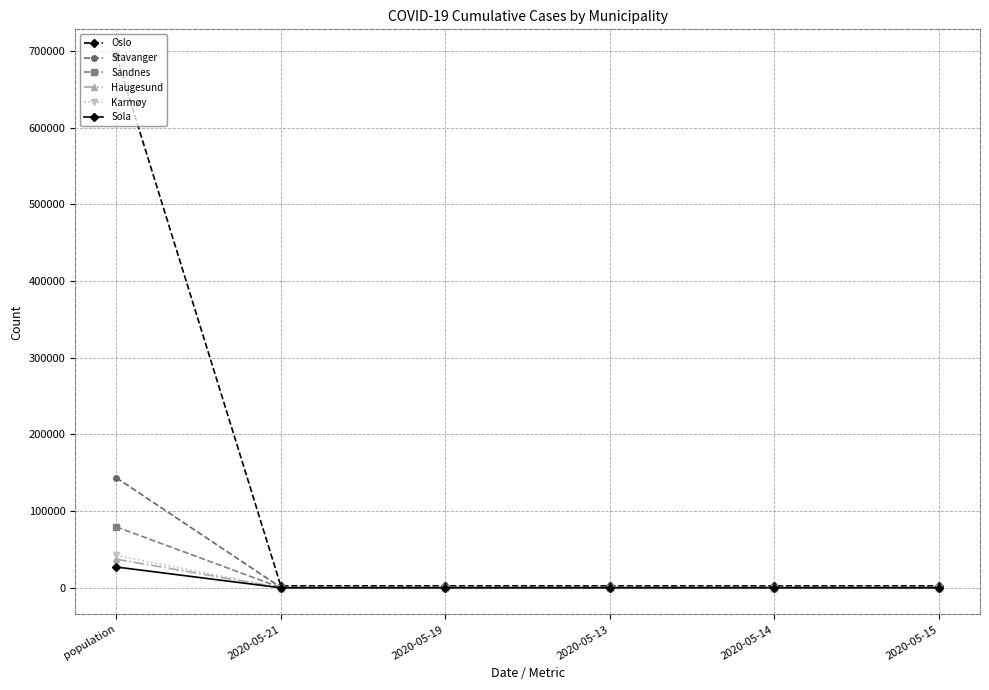

At which label does Haugesund first exceed 179?

population